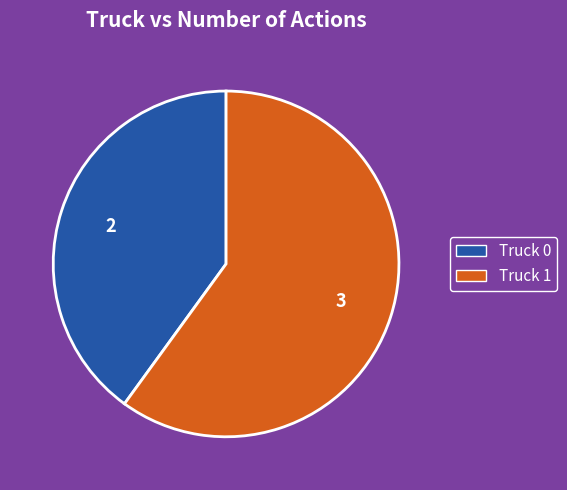

Count the number of slices in the pie.

2